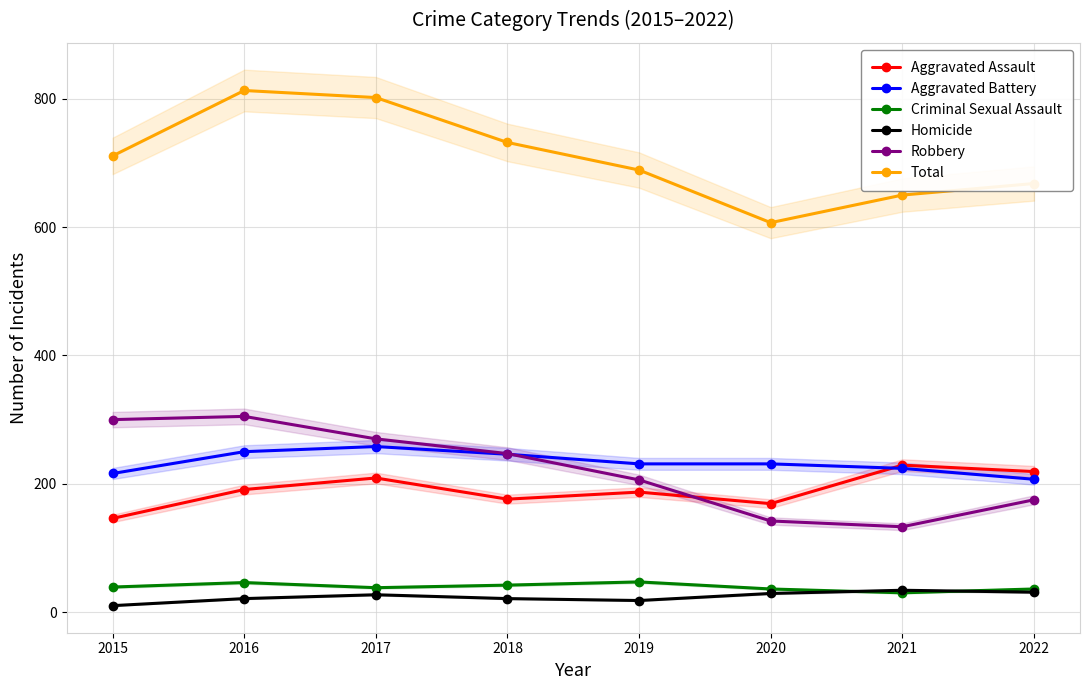

True or false: Total has a value of 945 at 2015.

False